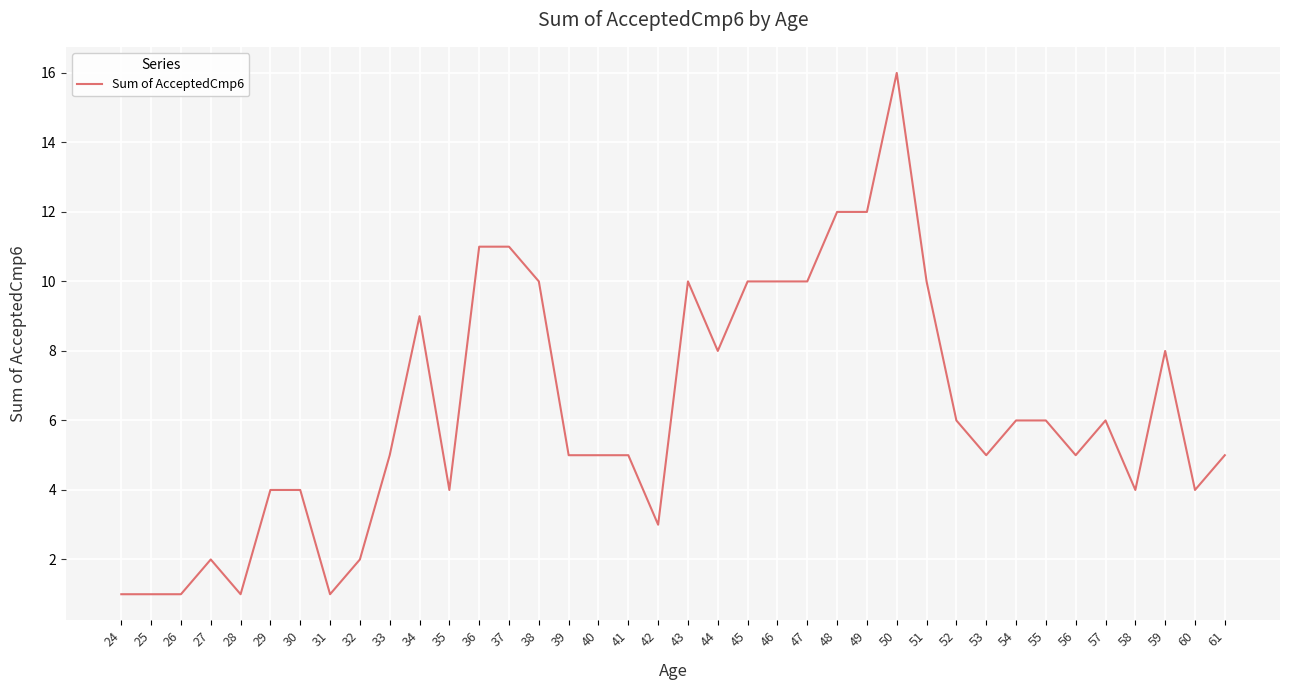

What is the sum of all values?

238